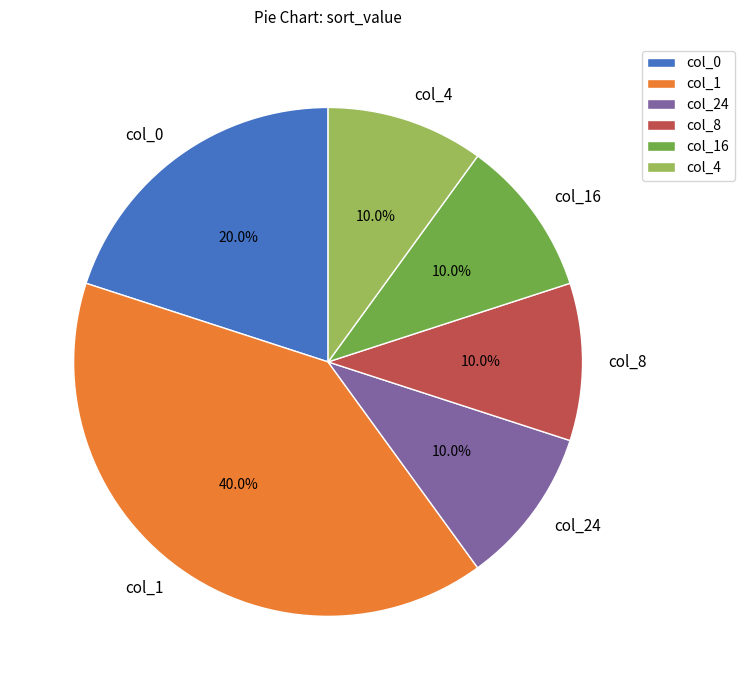

Between col_0 and col_8, which is larger?

col_0